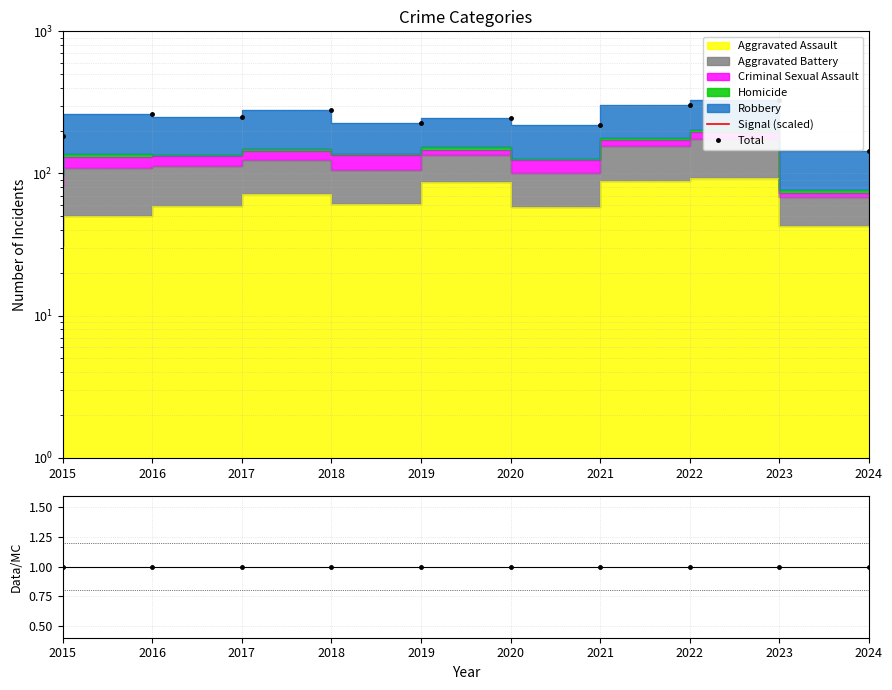

Is the value of Total at 2024 greater than the value of Signal (scaled) at 2023?

Yes